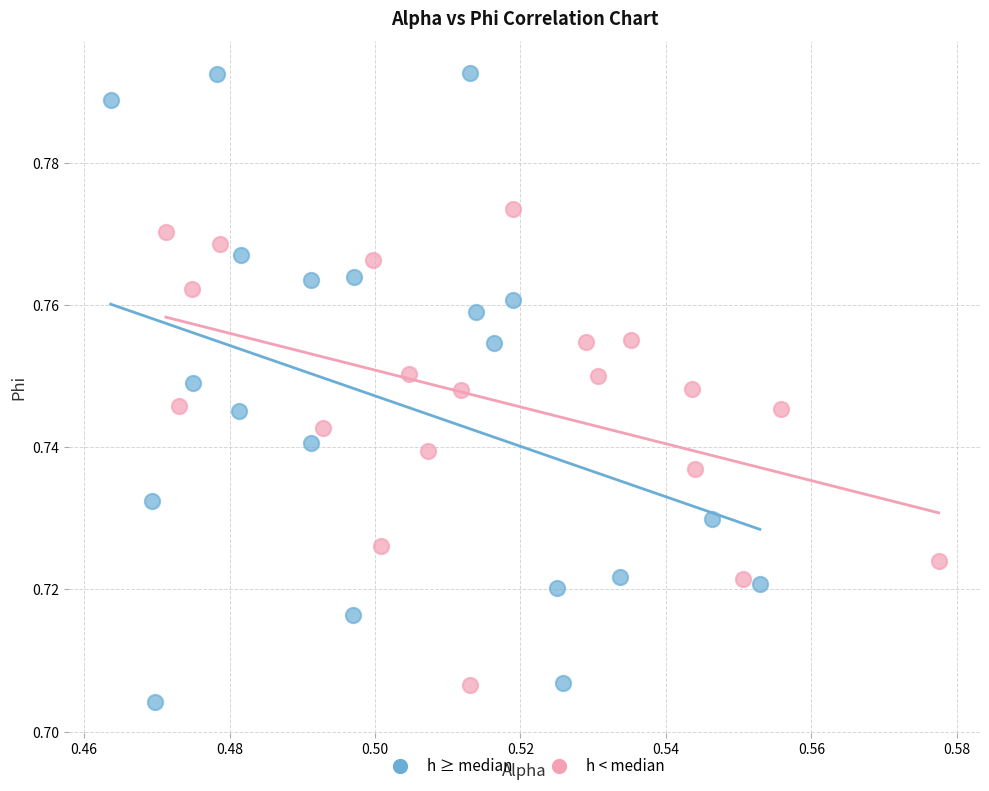

Which series contains the highest Y value?

h ≥ median